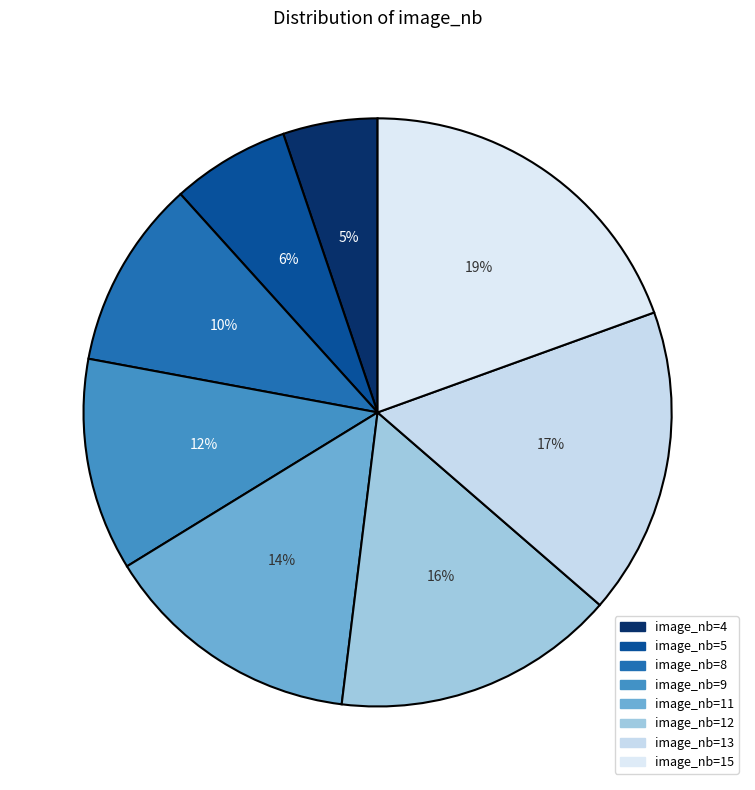

Approximately how many times larger is the value at 15 compared to 8?

1.9